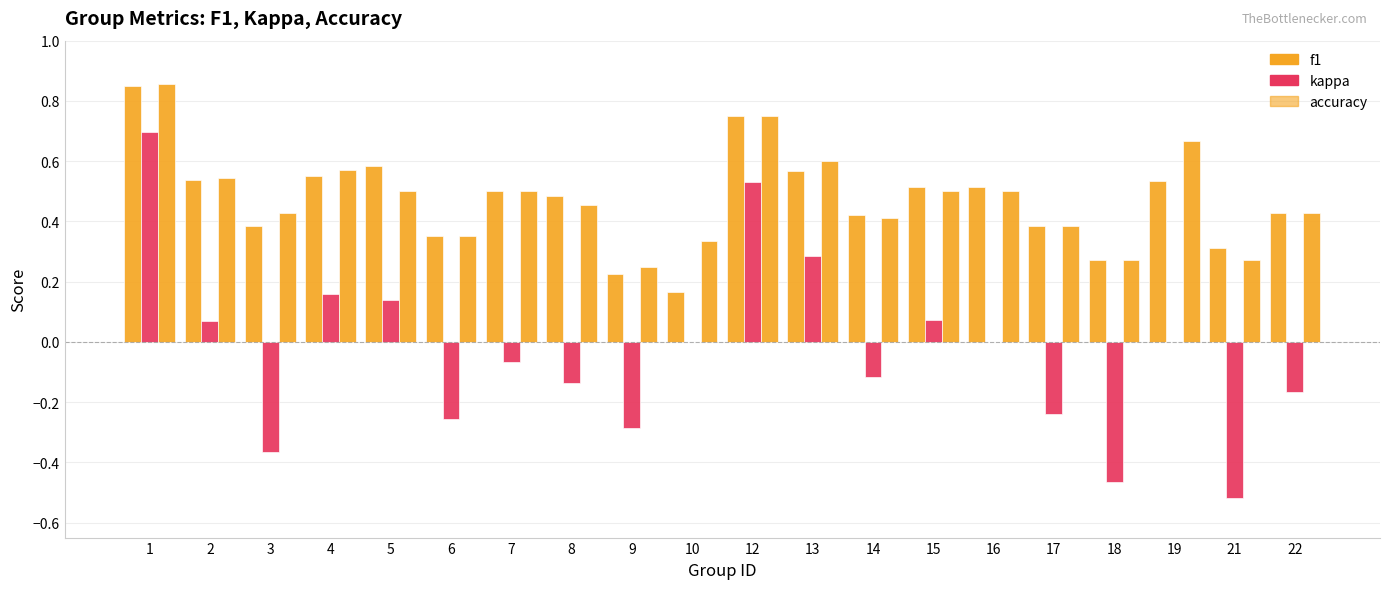

Reading left to right, what are all the values shown in this chart?

f1: 1=0.9	2=0.5	3=0.4	4=0.6	5=0.6	6=0.4	7=0.5	8=0.5	9=0.2	10=0.2	12=0.8	13=0.6	14=0.4	15=0.5	16=0.5	17=0.4	18=0.3	19=0.5	21=0.3	22=0.4
kappa: 1=0.7	2=0.1	3=-0.4	4=0.2	5=0.1	6=-0.3	7=-0.1	8=-0.1	9=-0.3	10=0.0	12=0.5	13=0.3	14=-0.1	15=0.1	16=0.0	17=-0.2	18=-0.5	19=0.0	21=-0.5	22=-0.2
accuracy: 1=0.9	2=0.5	3=0.4	4=0.6	5=0.5	6=0.4	7=0.5	8=0.5	9=0.2	10=0.3	12=0.8	13=0.6	14=0.4	15=0.5	16=0.5	17=0.4	18=0.3	19=0.7	21=0.3	22=0.4